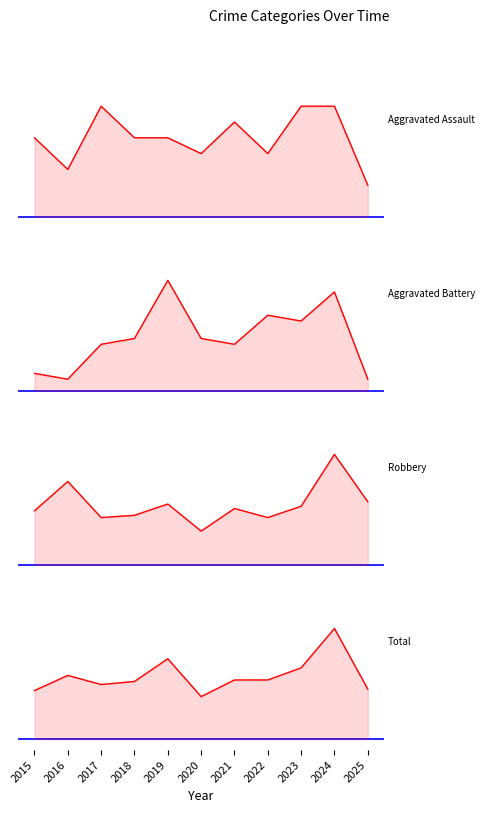

What is the greatest value displayed?

73